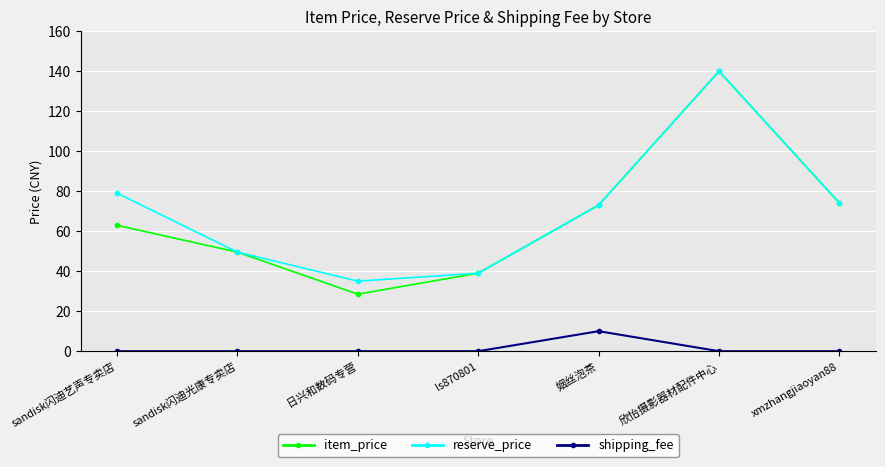

What value does the shipping_fee series have at 姻丝泡茶?

10.0